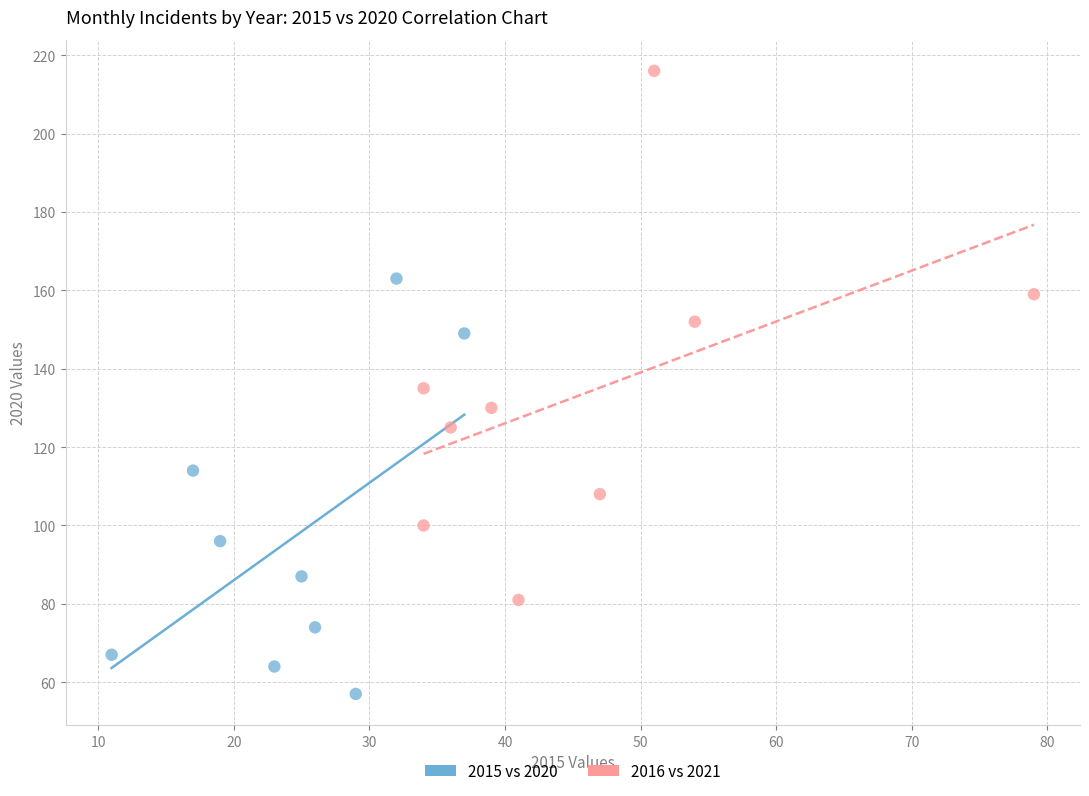

Which series has the largest Y range (max minus min)?

2016 vs 2021